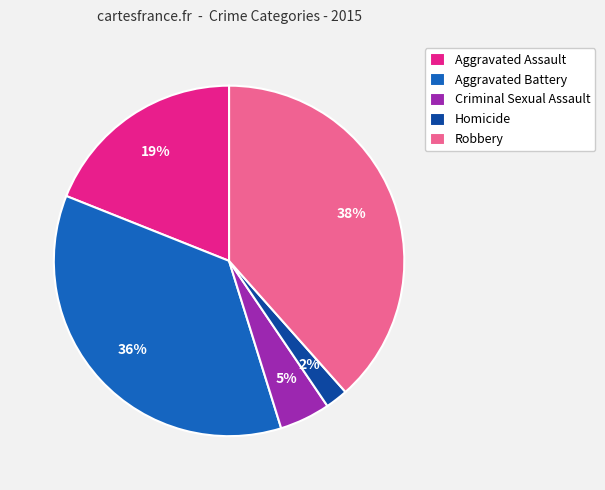

How many slices are in this pie chart?

5